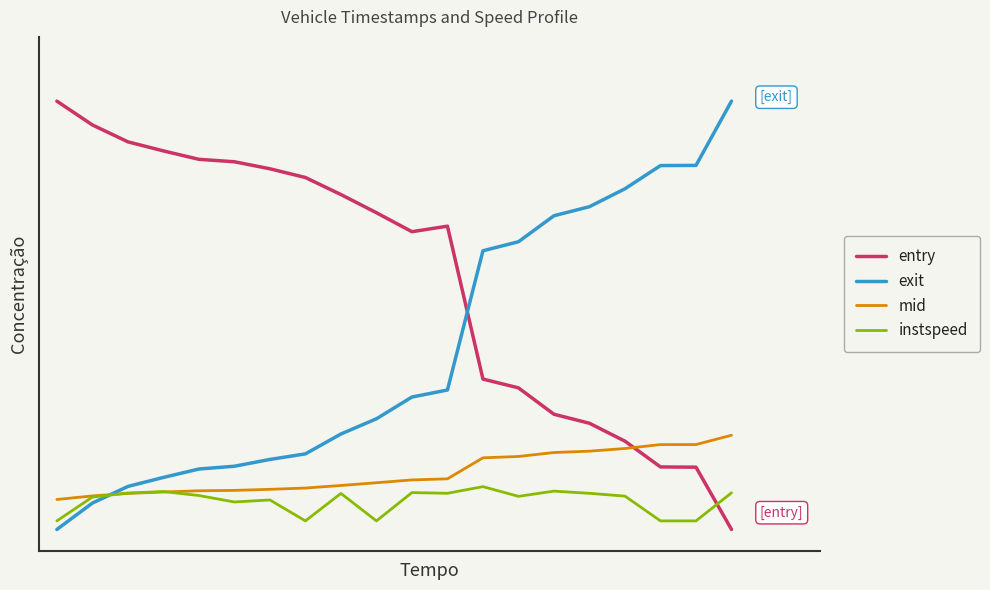

After their last crossing, which series has the higher values: entry or mid?

mid